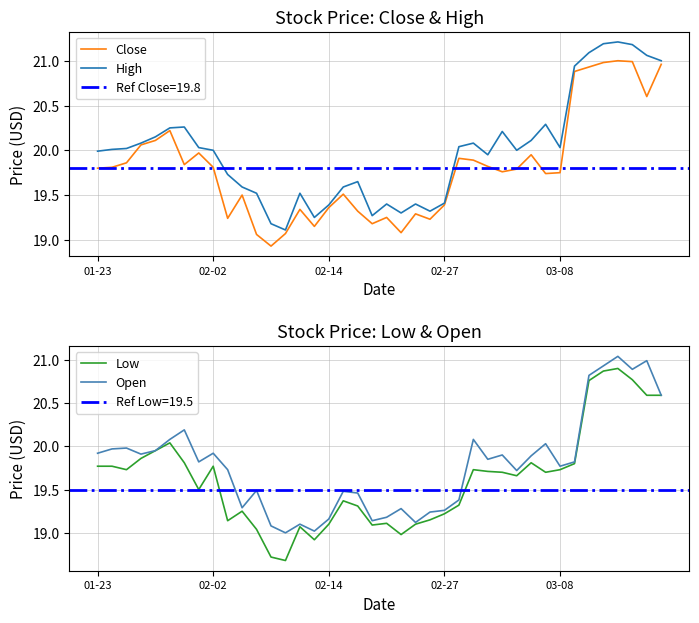

Is it true that High equals 31.5 at 02-27?

False